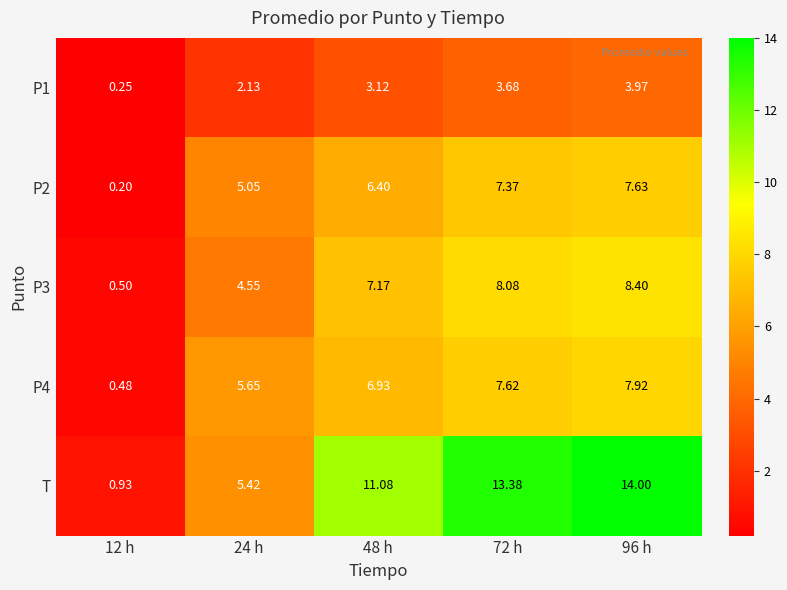

Is the value of P3 at 24 h greater than the value of P4 at 24 h?

No